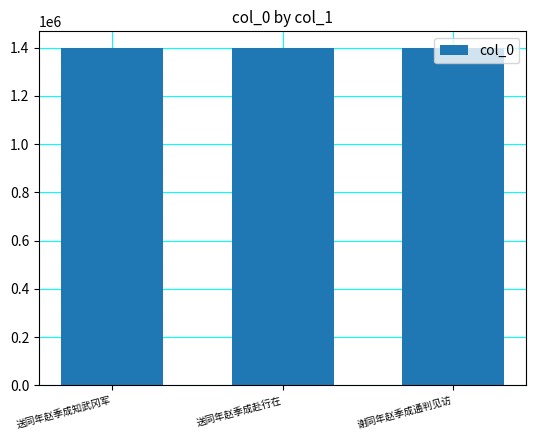

Does the chart contain any negative values?

No